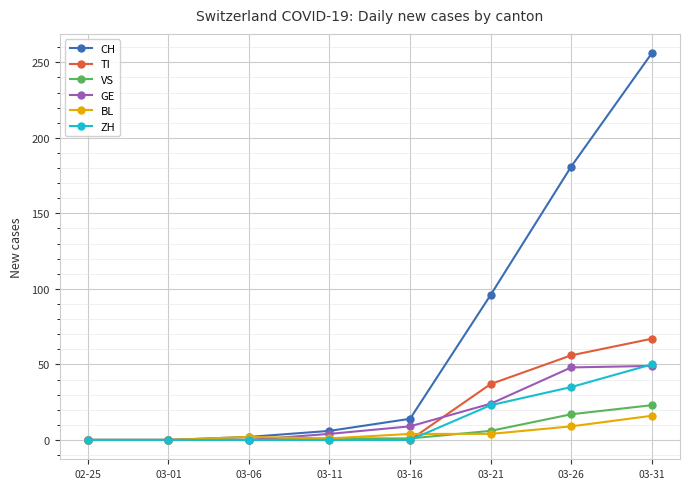

What position from the right is 03-06?

6